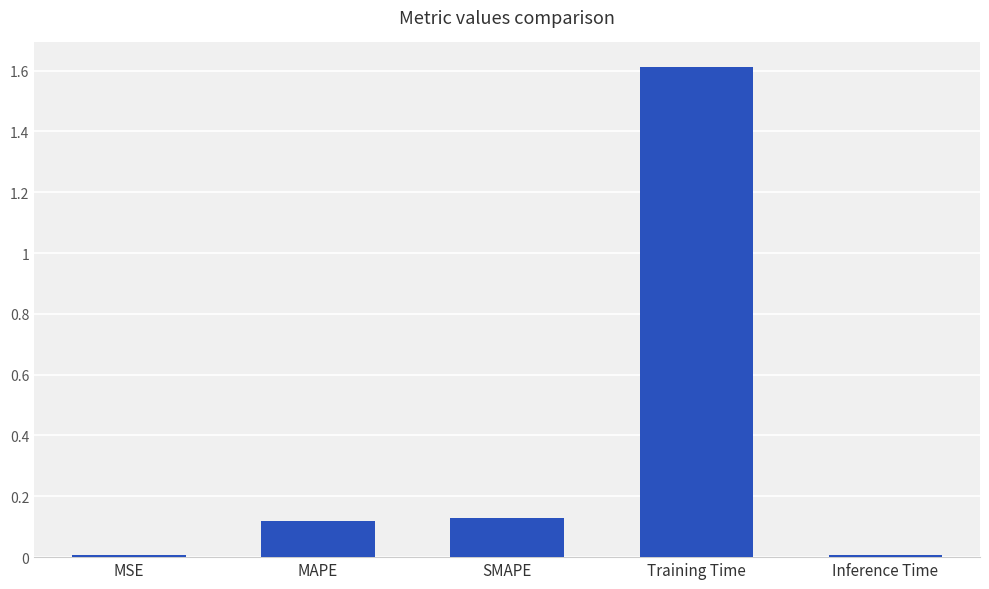

The value at Training Time is 1.6. True or false?

True